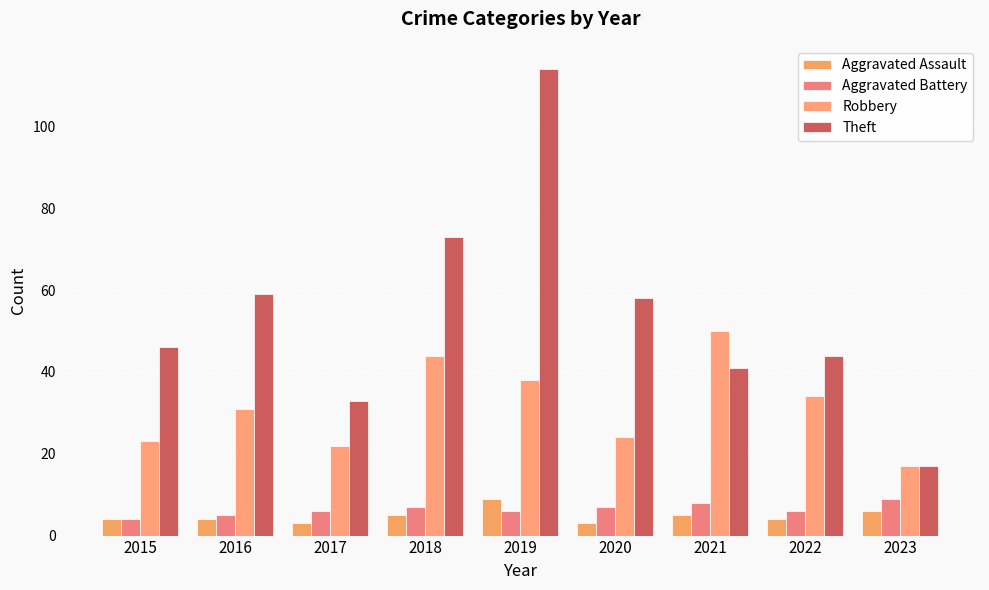

The Robbery series shows 11 at 2022. True or false?

False